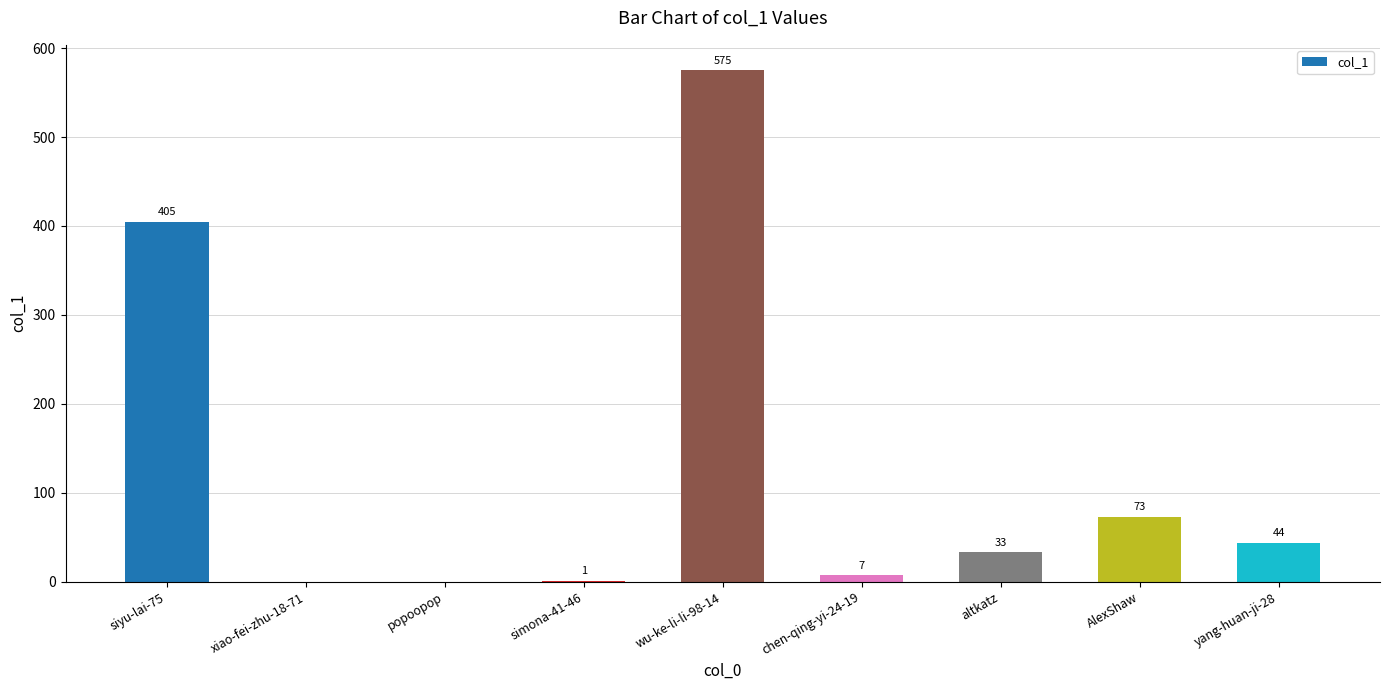

True or false: the data shows 9 at yang-huan-ji-28.

False